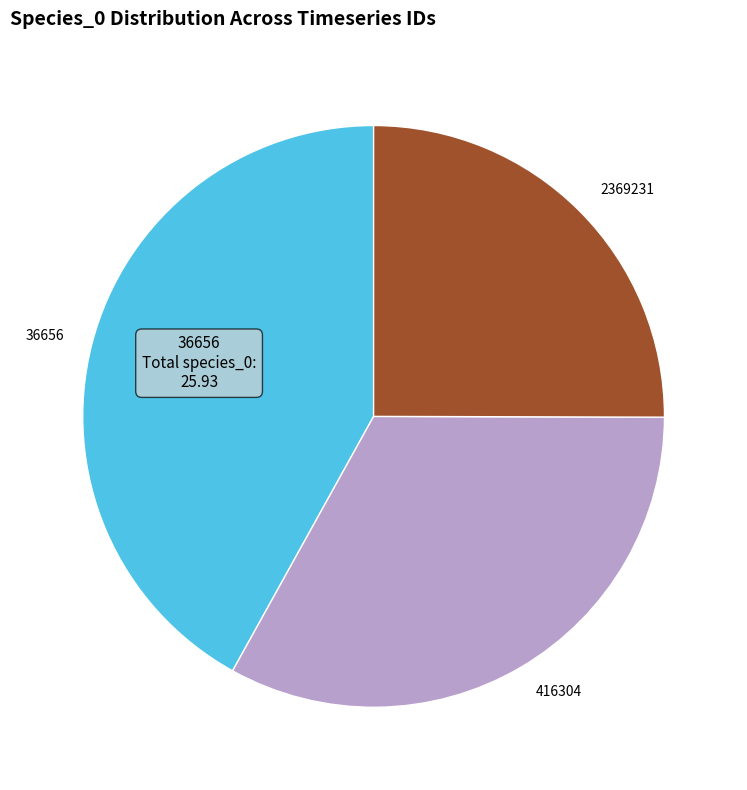

The 36656 slice represents 28% of the pie. True or false?

False